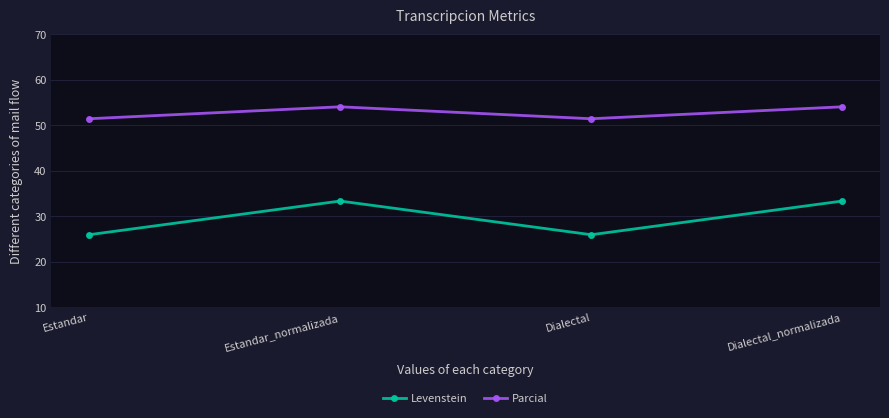

True or false: Parcial has more than 1 interior local peaks.

False